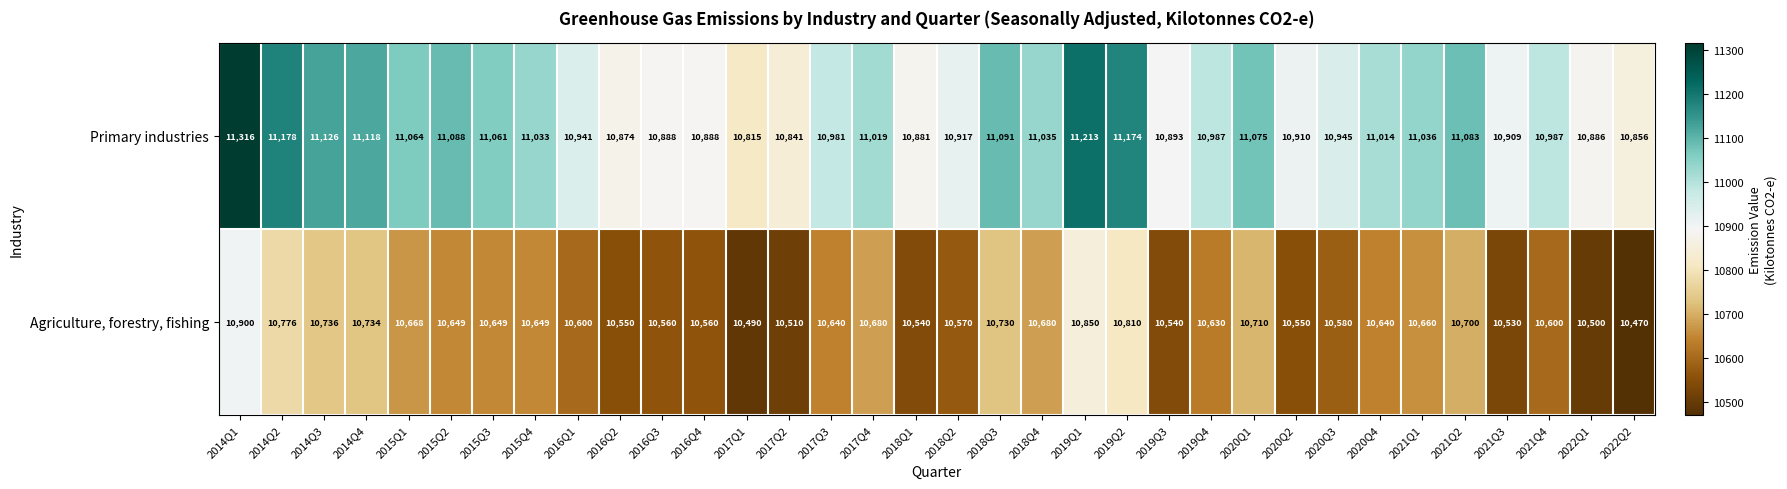

Rank the series at 2014Q2 from highest to lowest value.

Primary industries, Agriculture, forestry, fishing